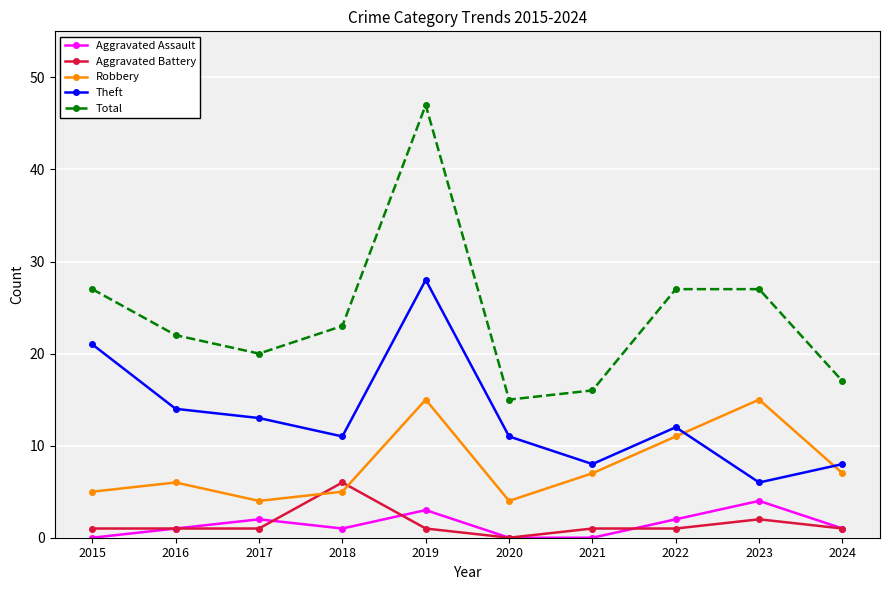

True or false: Total and Aggravated Assault intersect in this chart.

False